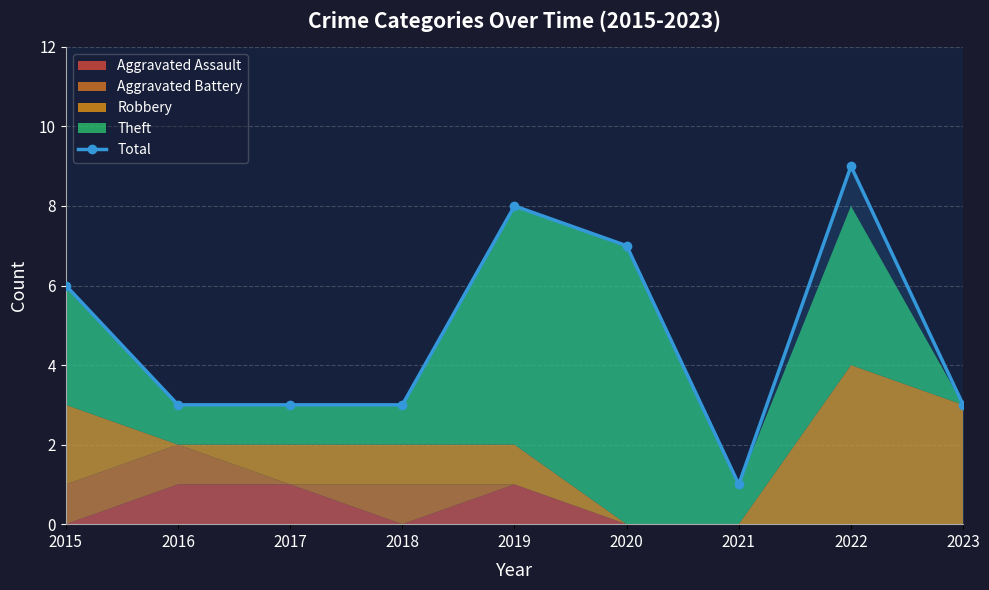

What is the approximate value at 2015?

6